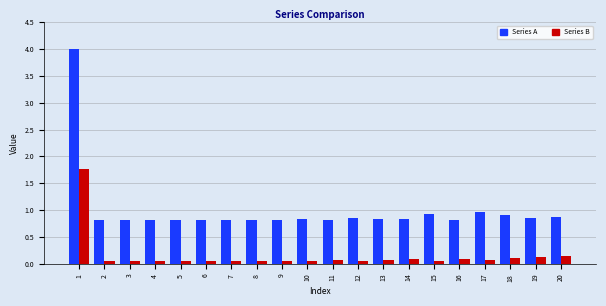

Read the Series A value at 3.

0.8